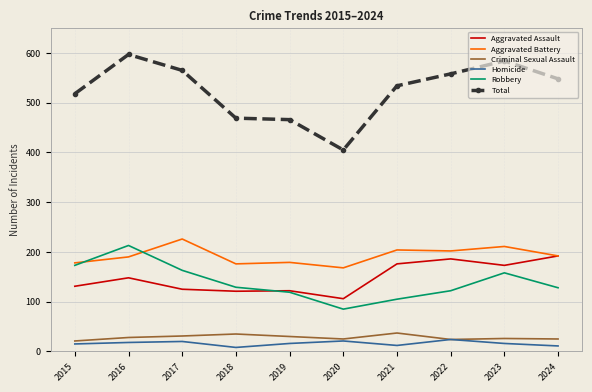

The Aggravated Assault series shows 186 at 2022. True or false?

True